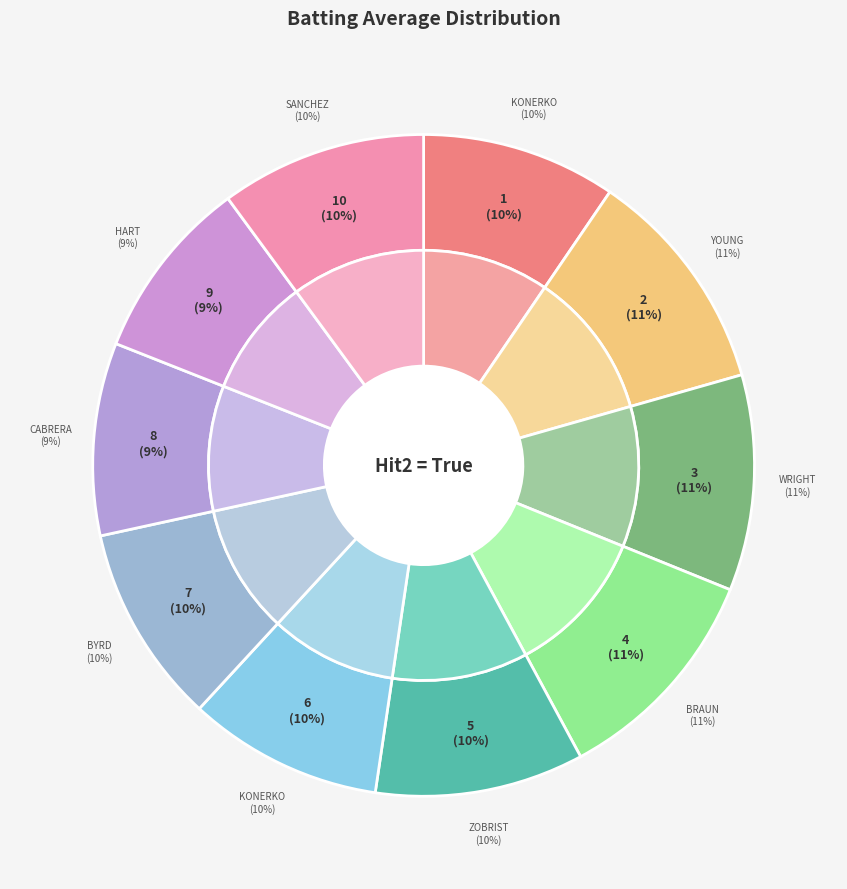

To the nearest percent, what is the average slice percentage?

10%